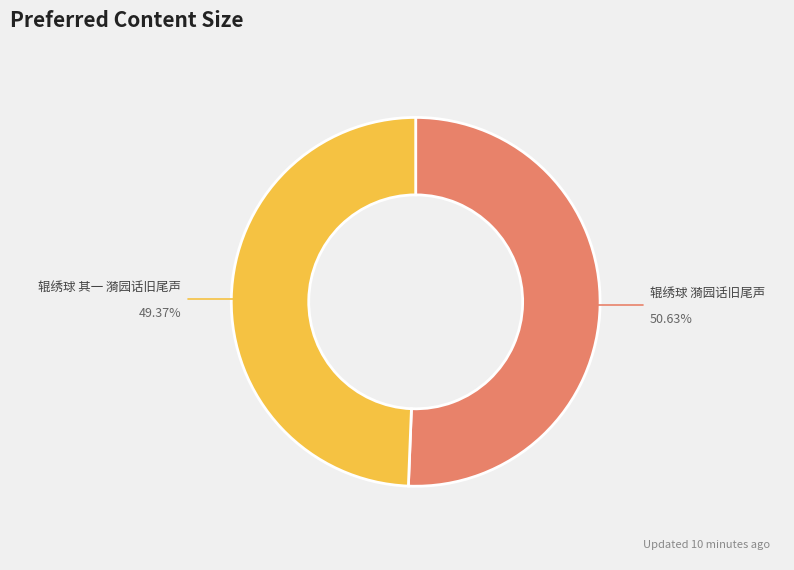

Does any single category account for the majority?

Yes